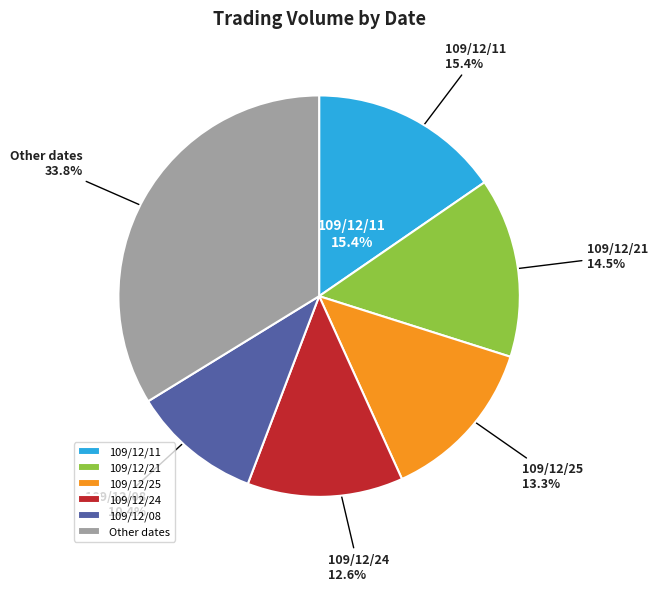

Which slice is the largest?

109/12/11